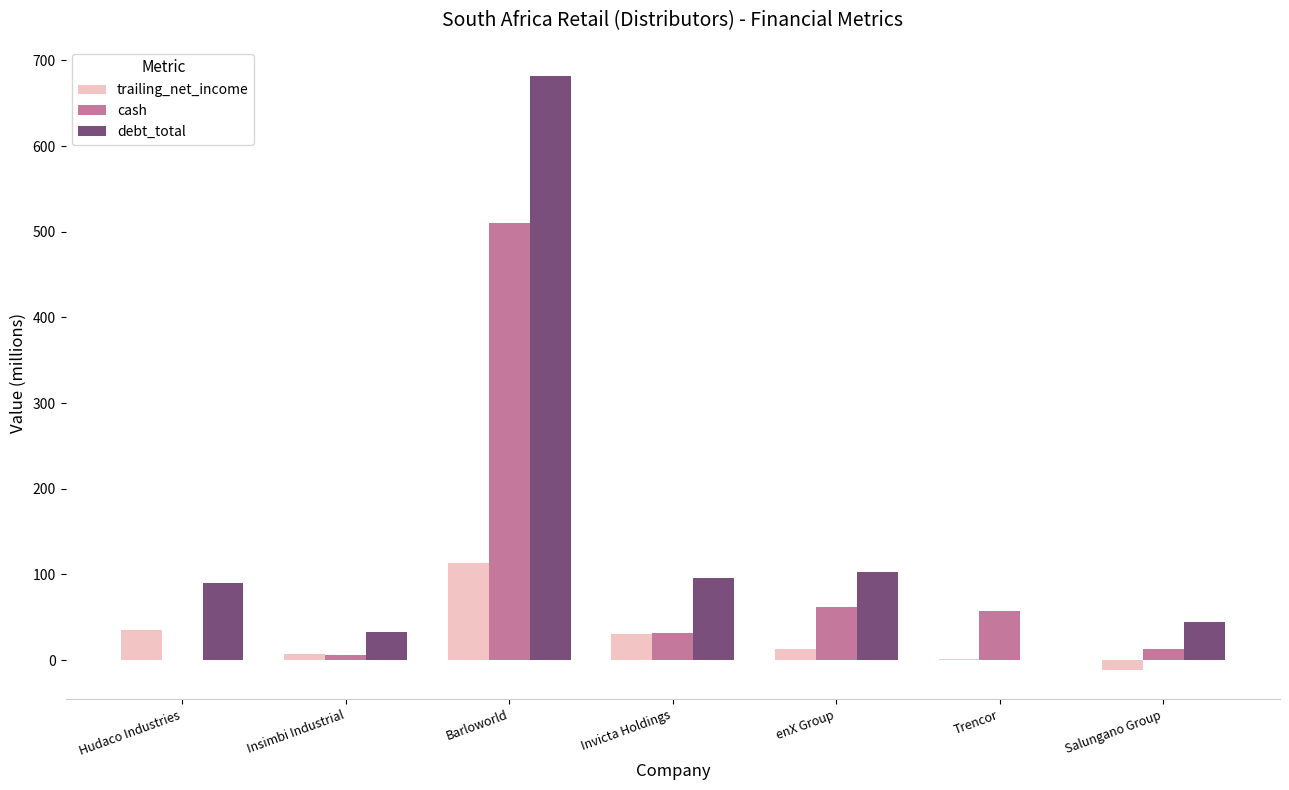

The debt_total series shows 90.1 at Hudaco Industries. True or false?

True